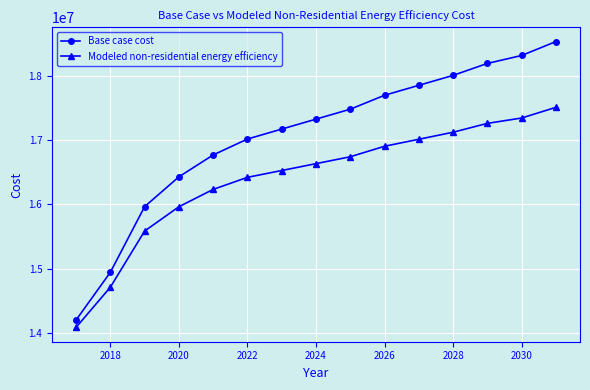

What is the average value of the Base case cost series?

17058818.9